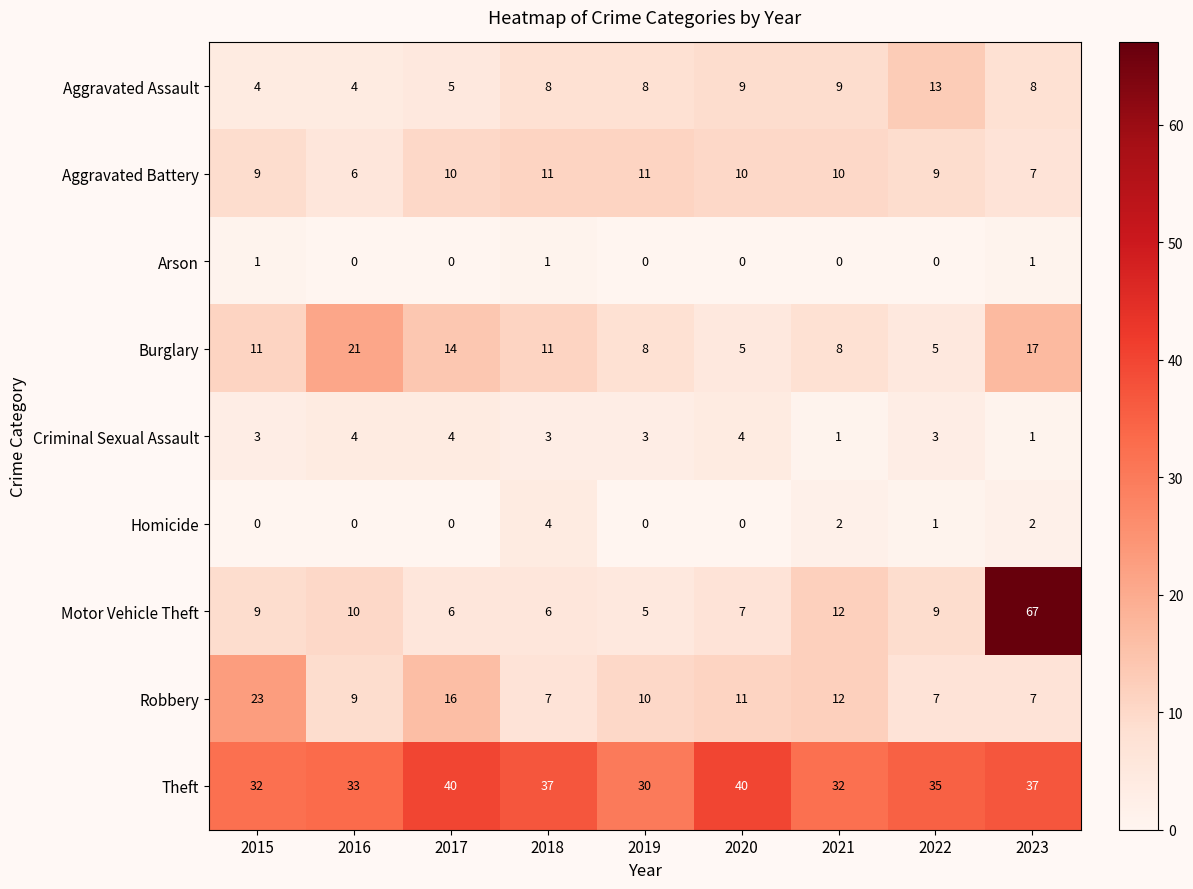

Is it true that Criminal Sexual Assault equals 0 at 2021?

False